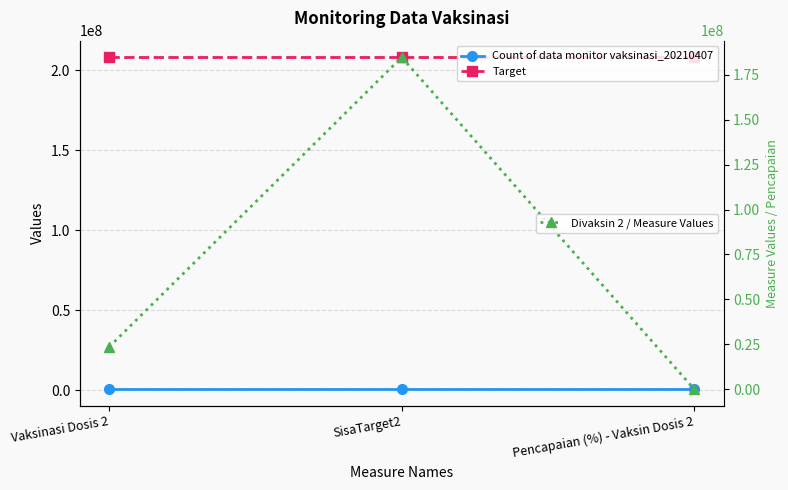

At which label does Divaksin 2 / Measure Values first exceed 23528130?

SisaTarget2